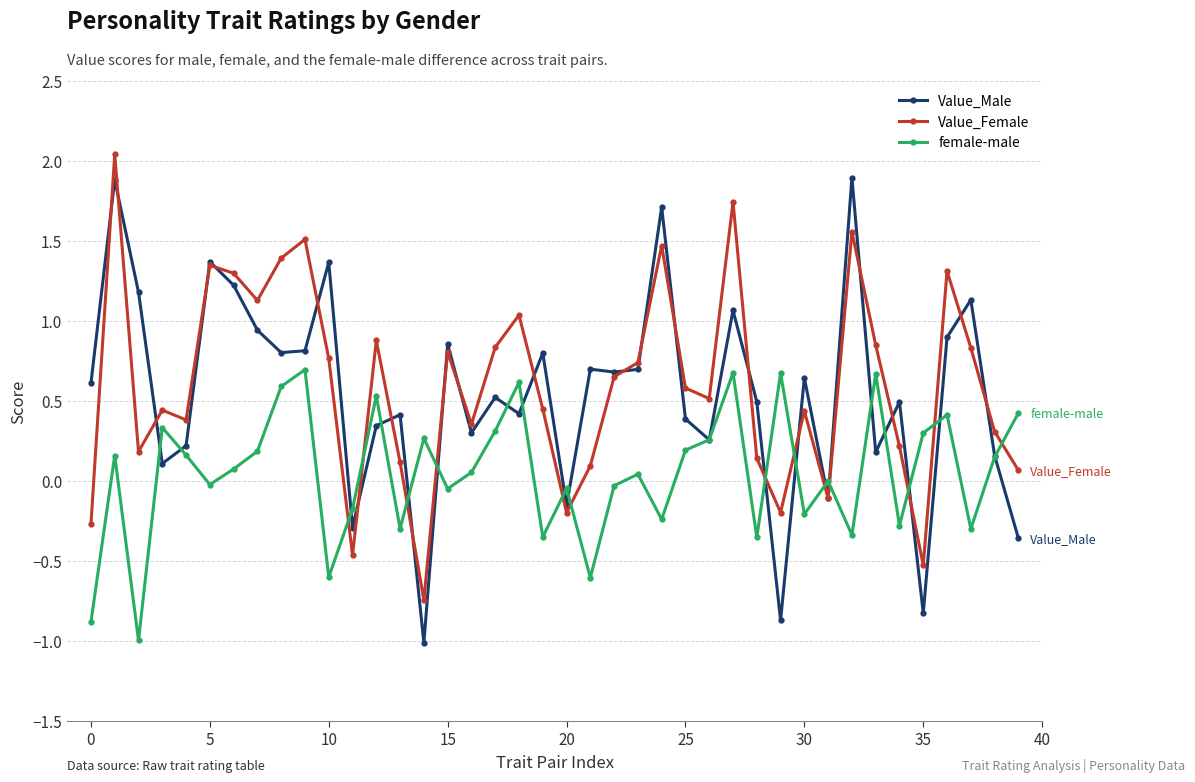

What is the difference between the maximum and second lowest values in the Value_Male series?

2.8